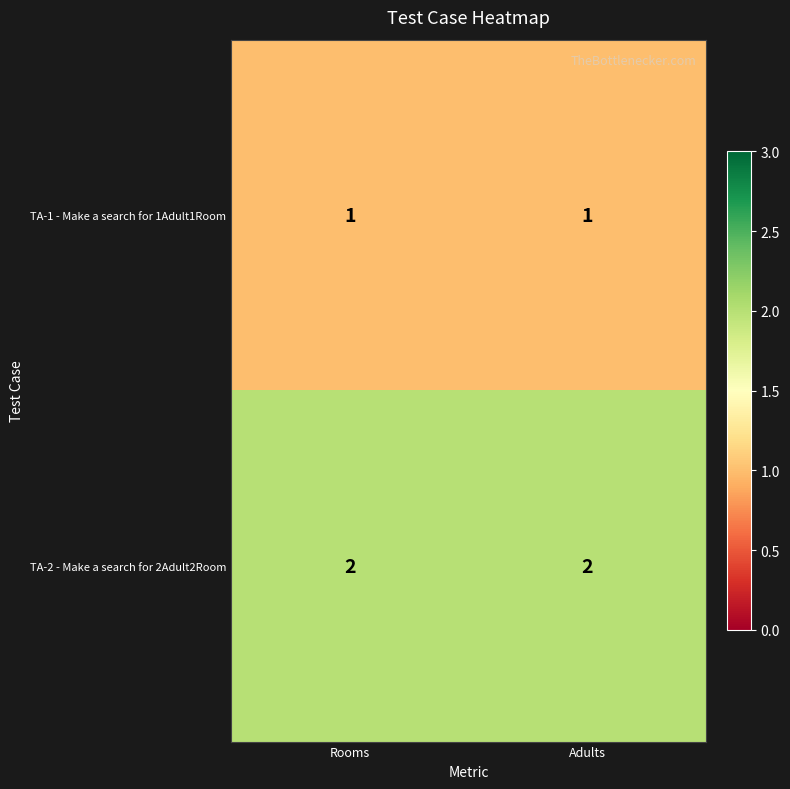

The value of TA-1 - Make a search for 1Adult1Room at Adults is 2. True or false?

False